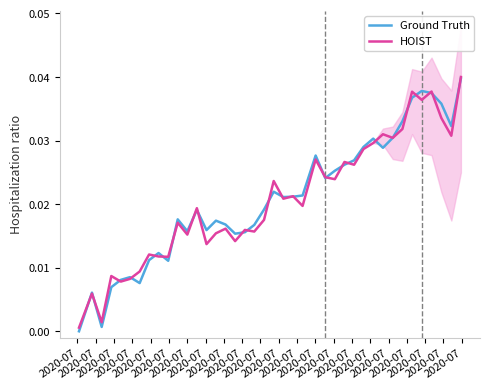

Which series has the widest spread of values?

Ground Truth